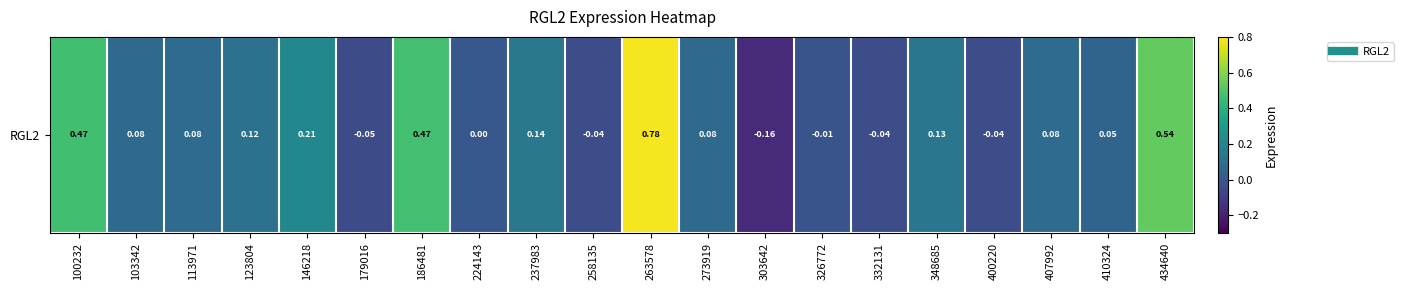

What is the smallest value displayed?

-0.2